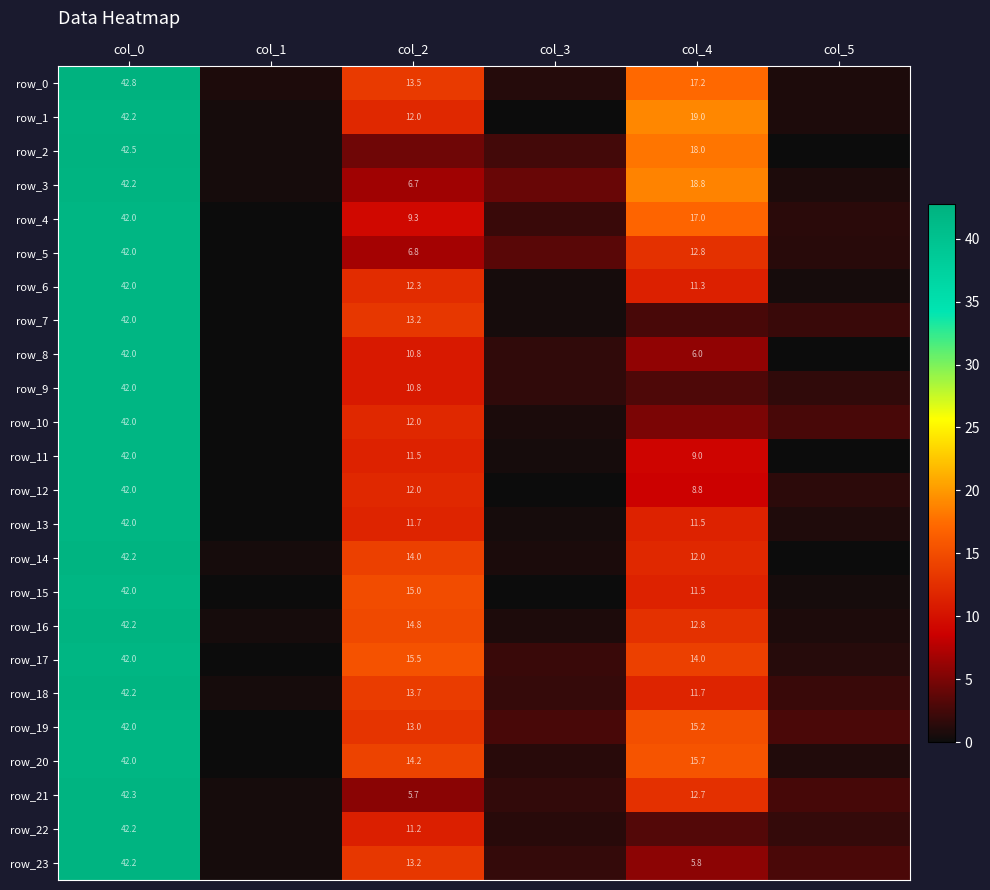

Which series has the largest total across all categories?

row_0